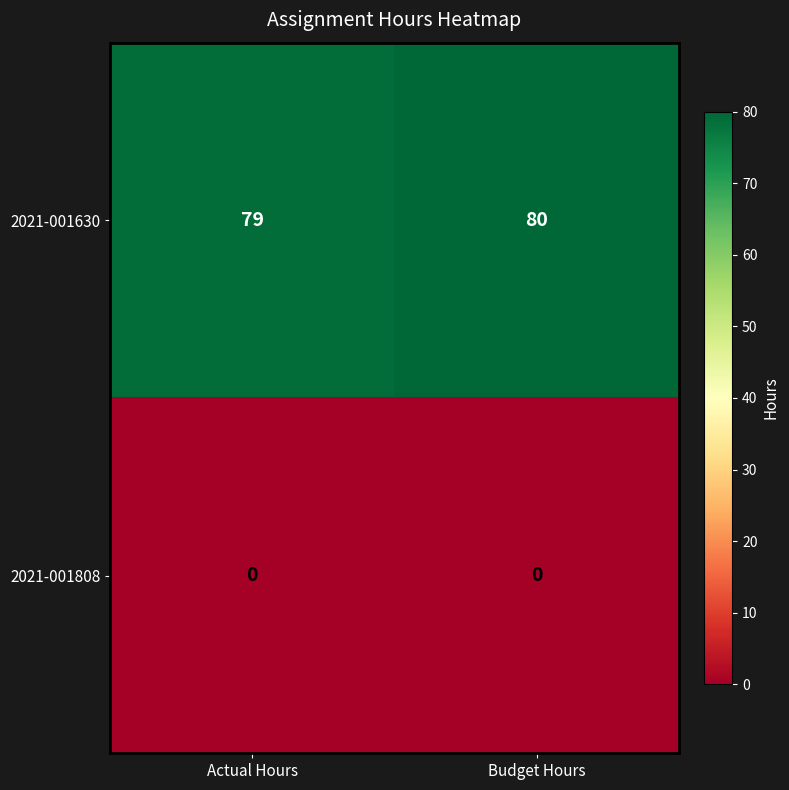

Reading left to right, extract all data points from this chart.

2021-001630: Actual Hours=79	Budget Hours=80
2021-001808: Actual Hours=0	Budget Hours=0